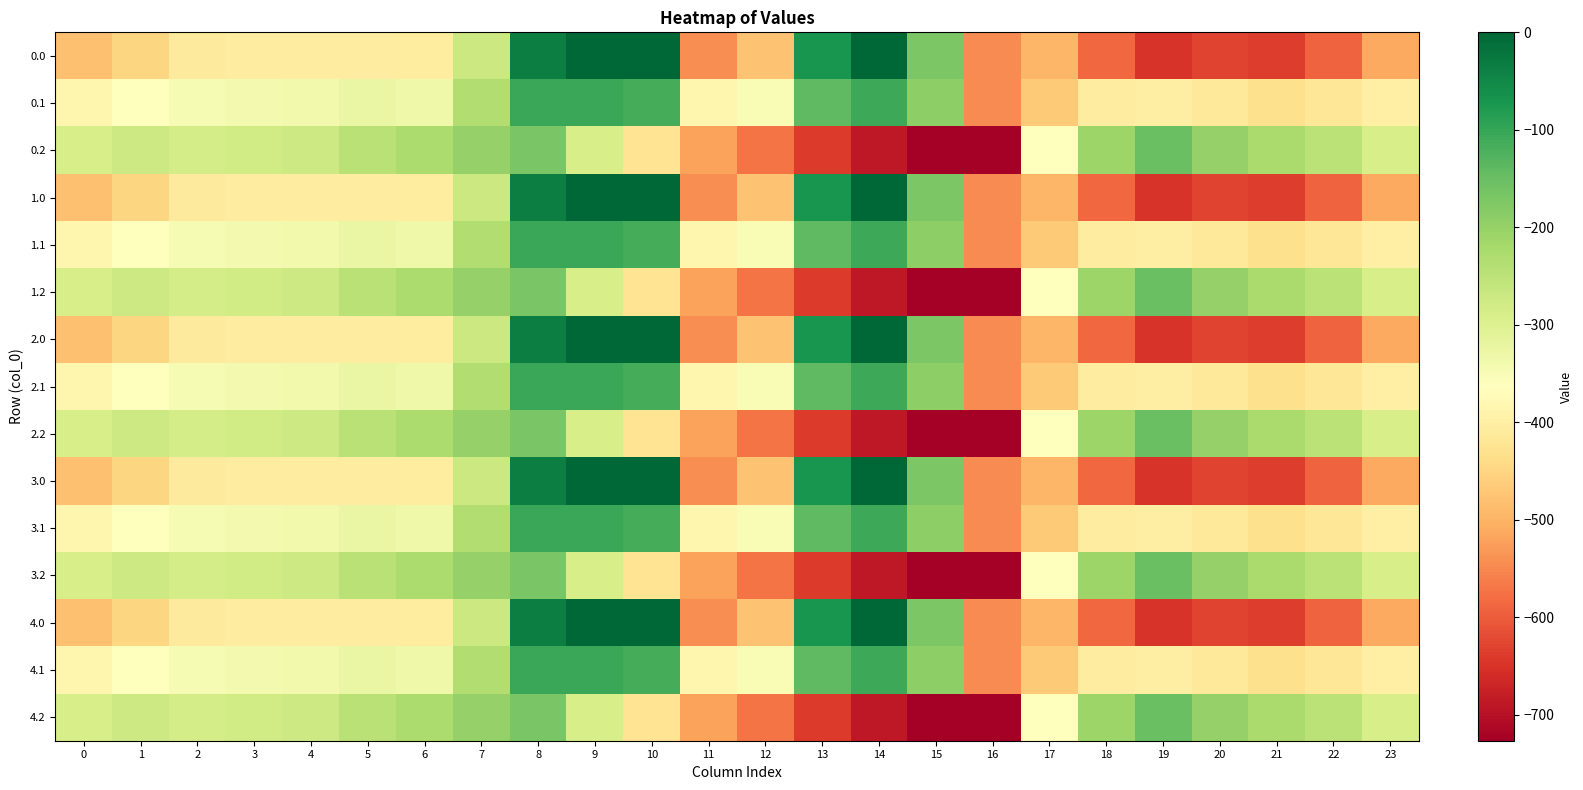

At which category does the chart reach its peak across all series?

9